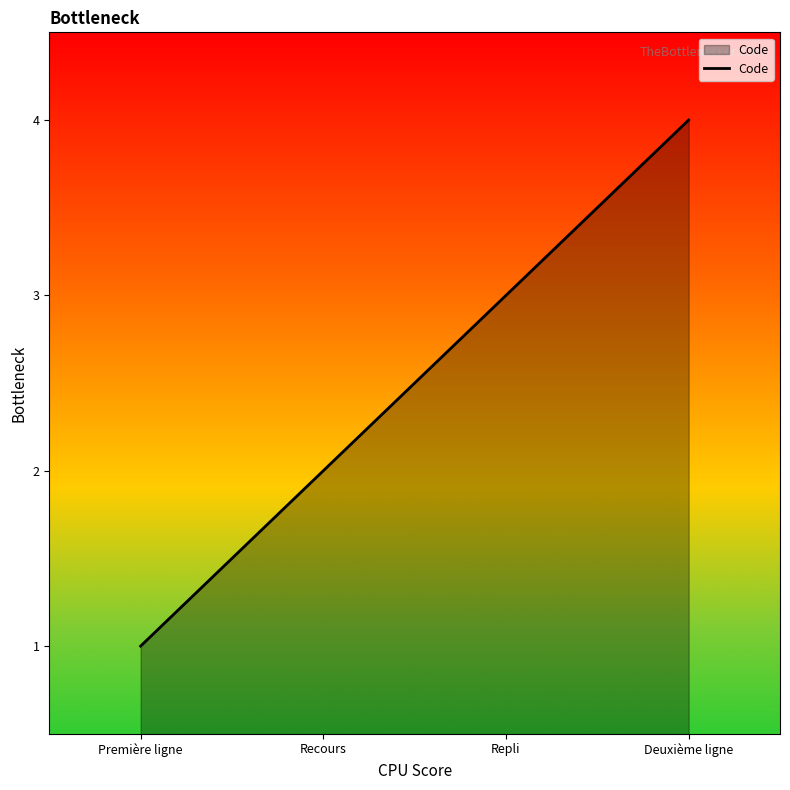

True or false: the data has more than 0 interior local peaks.

False